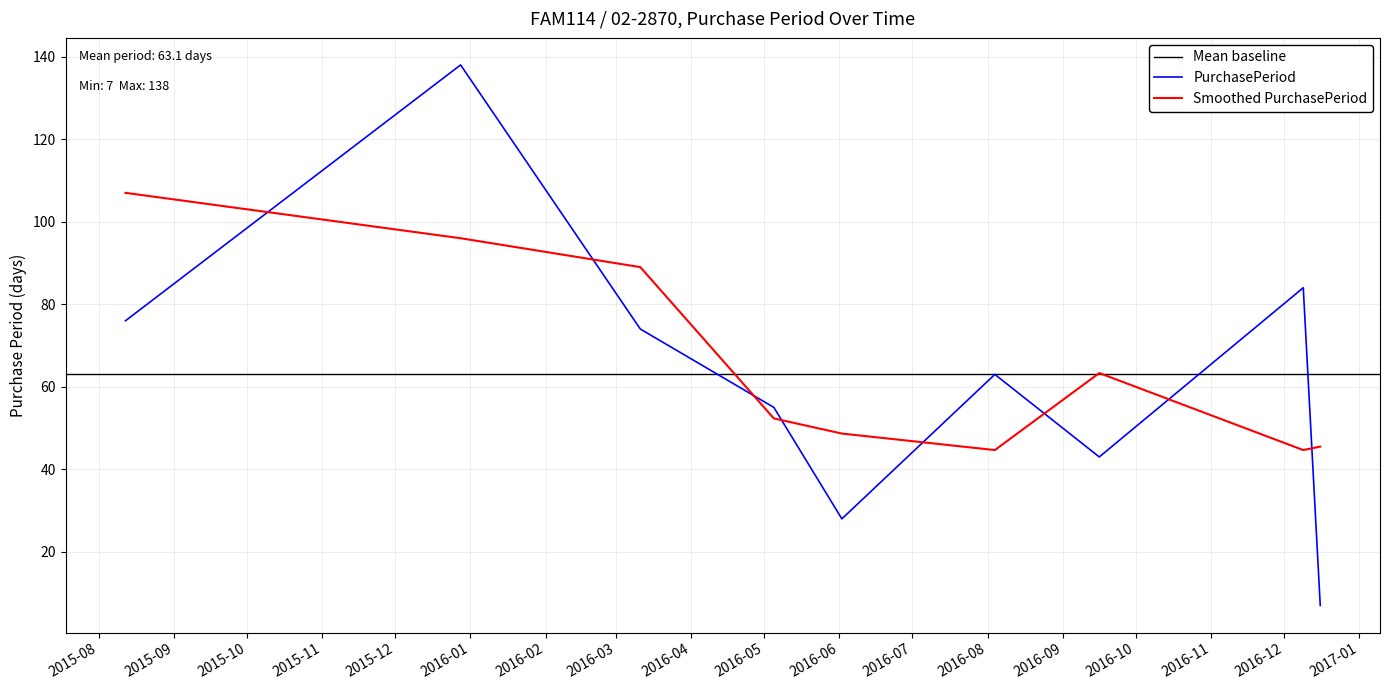

At which category does the data reach its first local valley?

2016-06-02